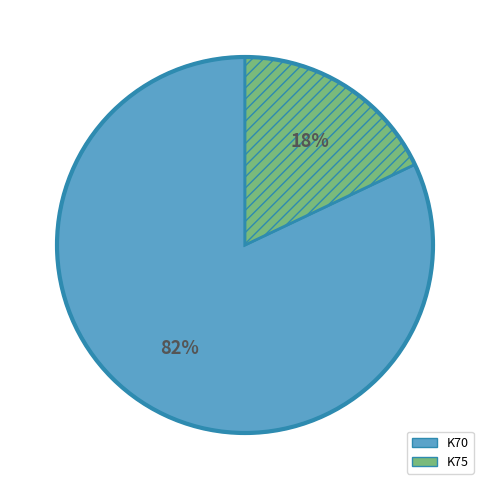

To the nearest percent, what is the average slice percentage?

50%